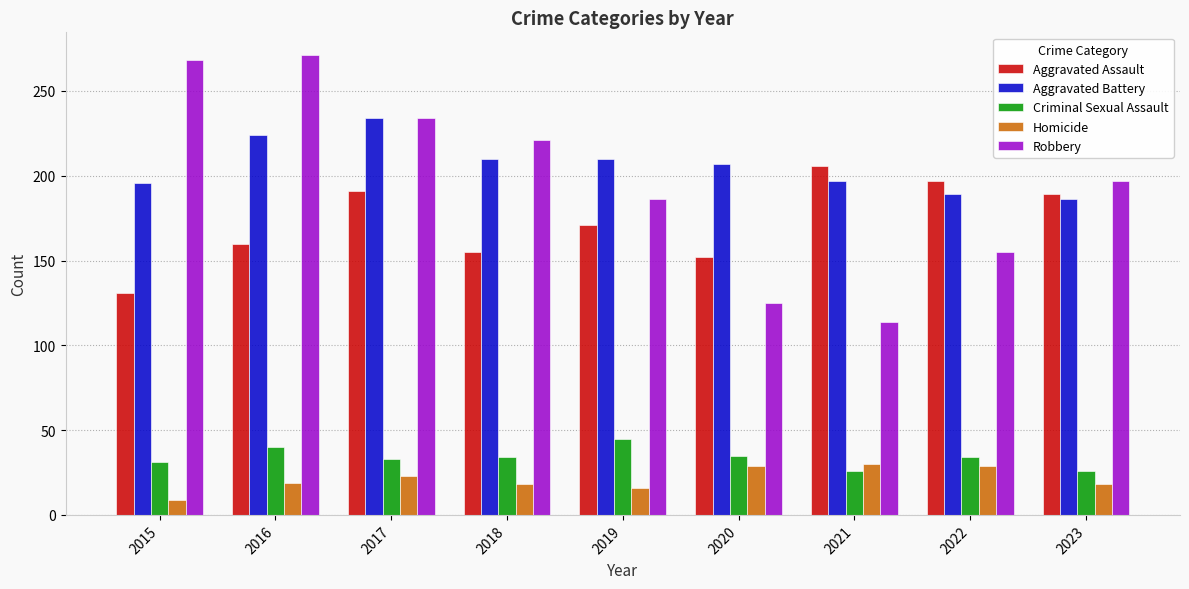

Between 2016 and 2019, which series saw the biggest shift?

Robbery